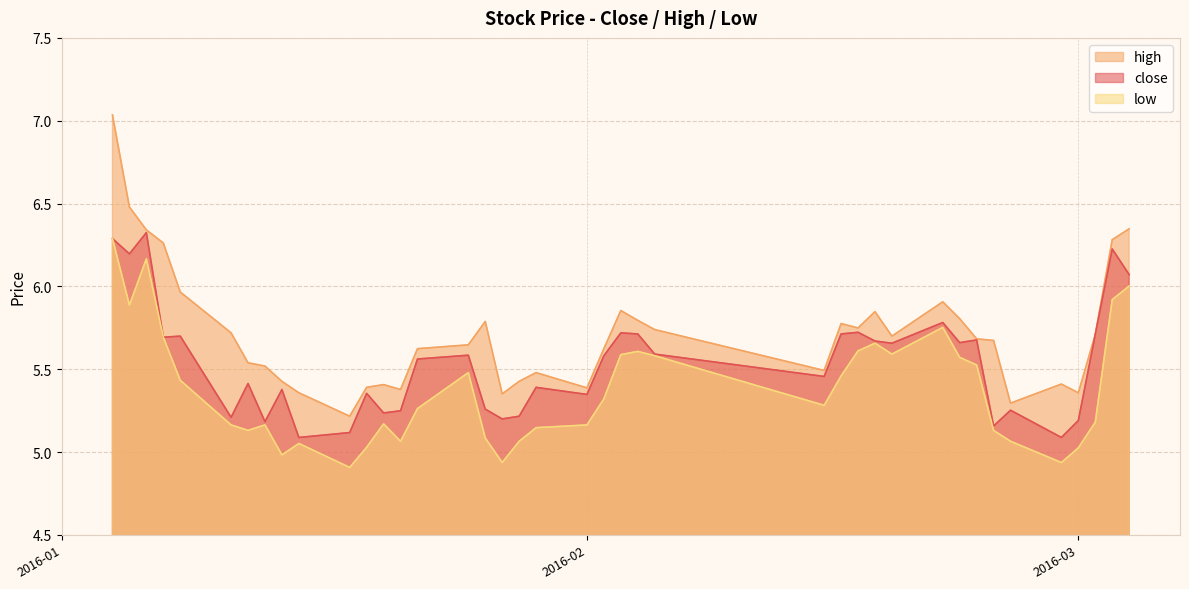

At which category does the chart reach its minimum across all series?

2016-01-18